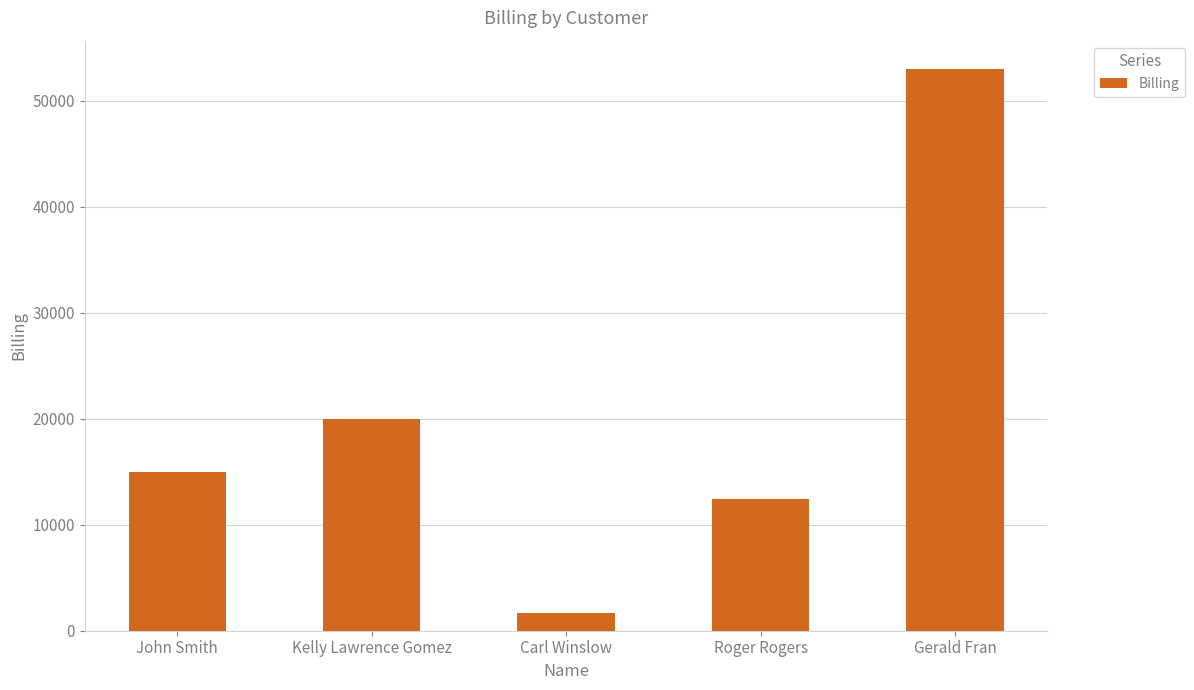

How many series are shown in this chart?

1